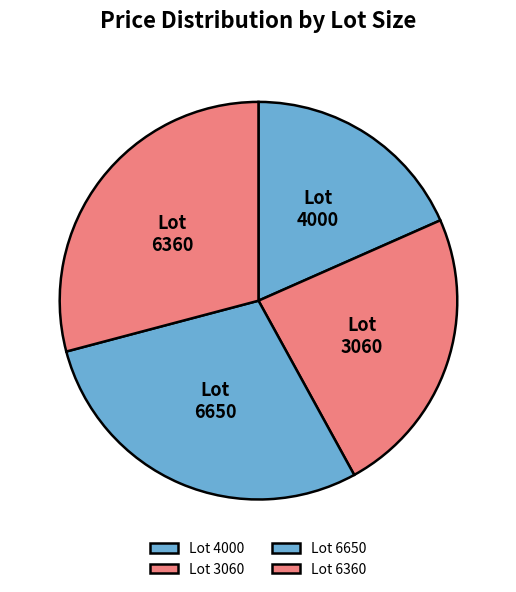

Count the number of slices in the pie.

4